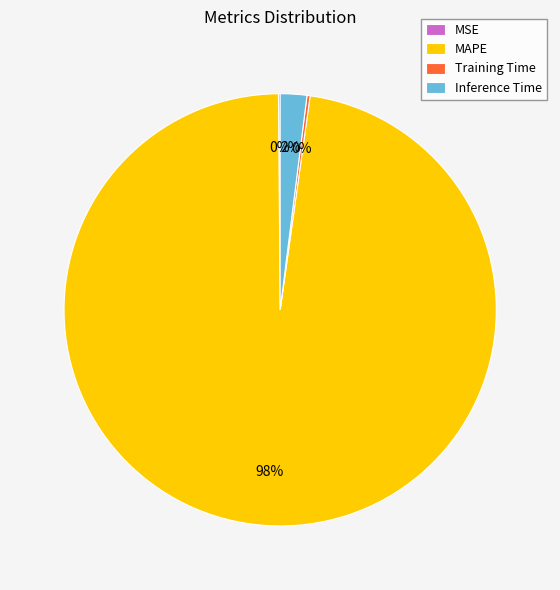

Does MAPE account for over 50% of the chart?

Yes